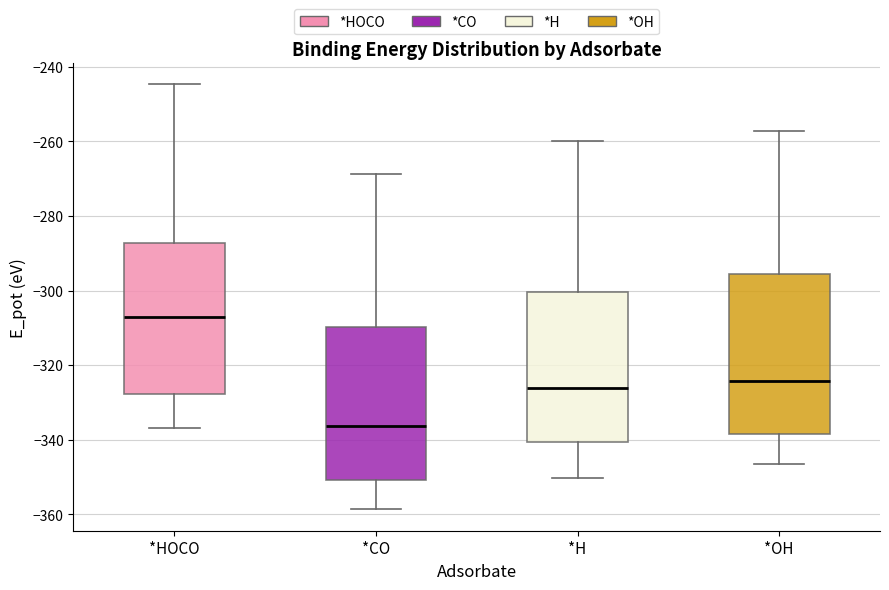

Reading left to right, read every box against the y-axis: the position of its median line, the range the box covers, and the ends of its whiskers. The values are not printed on the chart, so give them approximately, as read against the axis.

*HOCO: median -308, box -328 to -288, whiskers -336 to -244
*CO: median -336, box -350 to -310, whiskers -358 to -268
*H: median -326, box -340 to -300, whiskers -350 to -260
*OH: median -324, box -338 to -296, whiskers -346 to -258